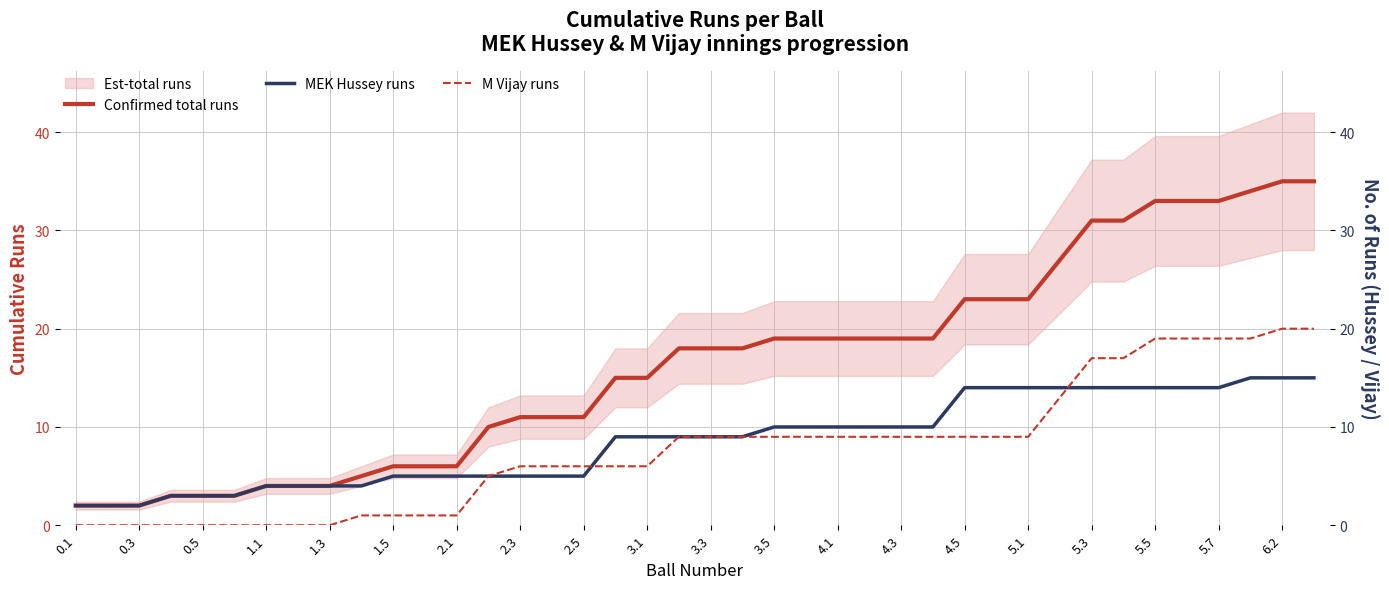

What are all the series names shown in the legend?

Confirmed total runs, MEK Hussey runs, M Vijay runs